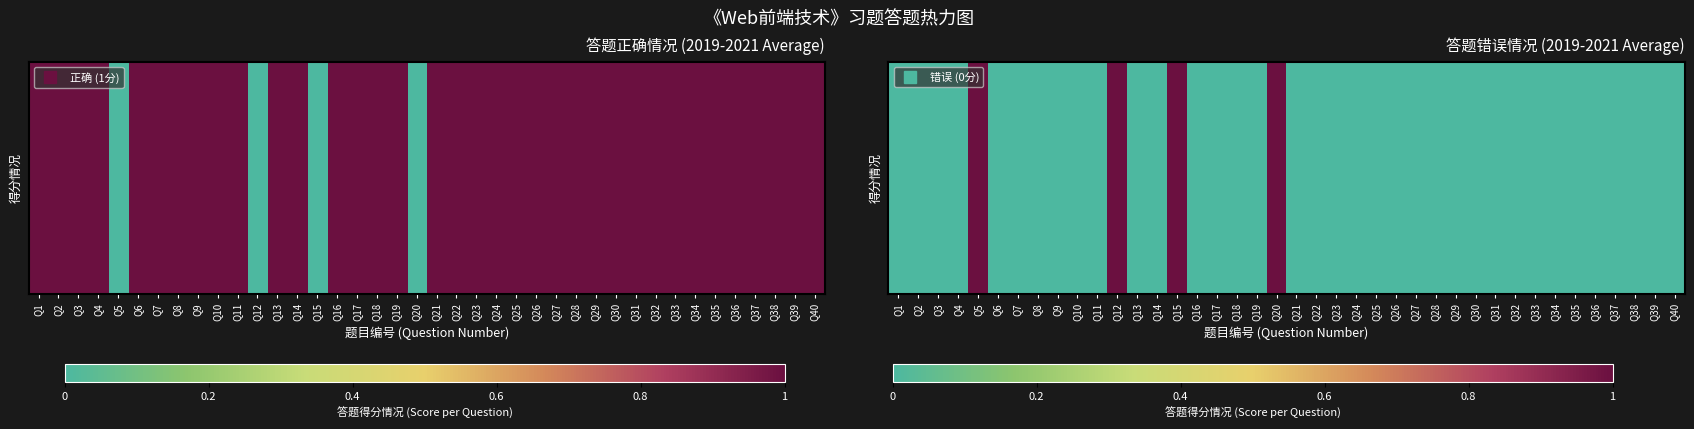

At which category is the sum across all series the highest?

Q5